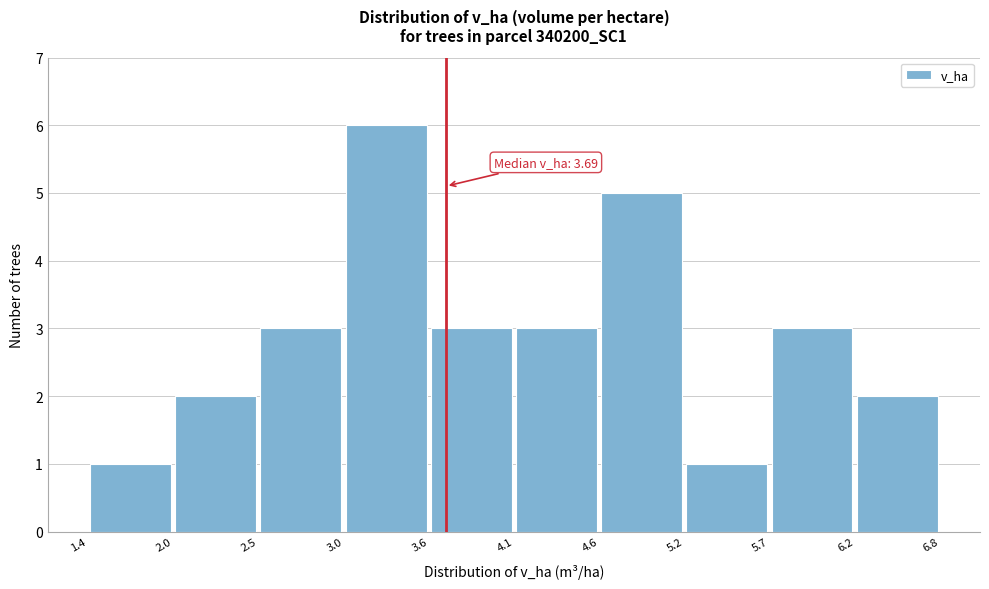

Over which range of the x-axis is the bar tallest?

3.0 to 3.6